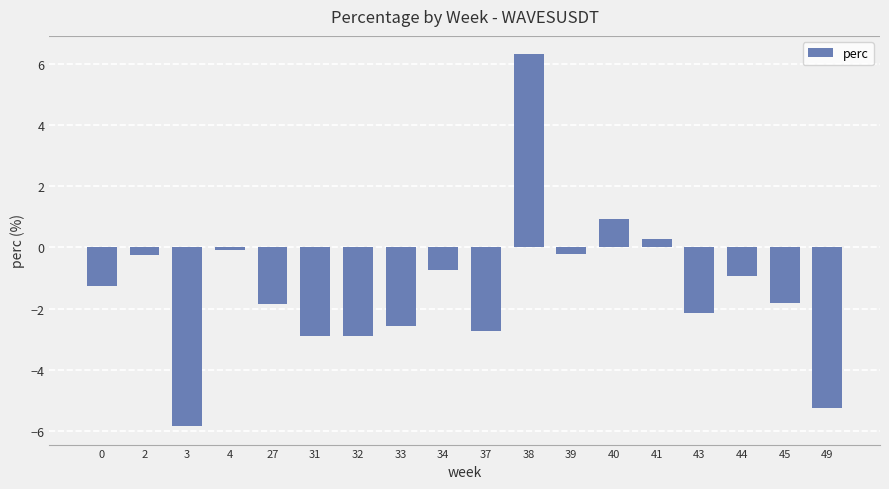

What is the approximate value at 4?

-0.1